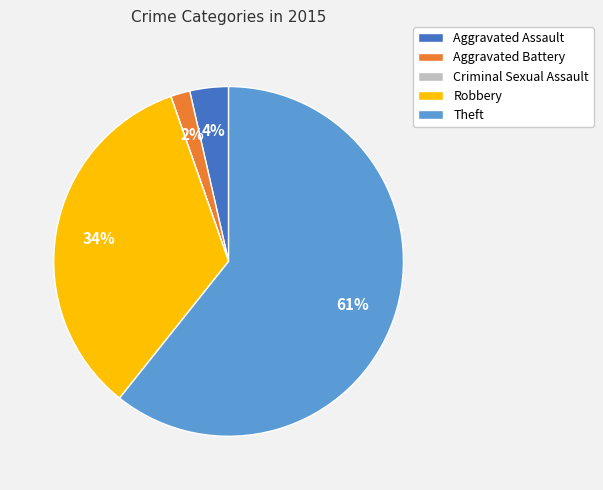

Does any single category account for the majority?

Yes